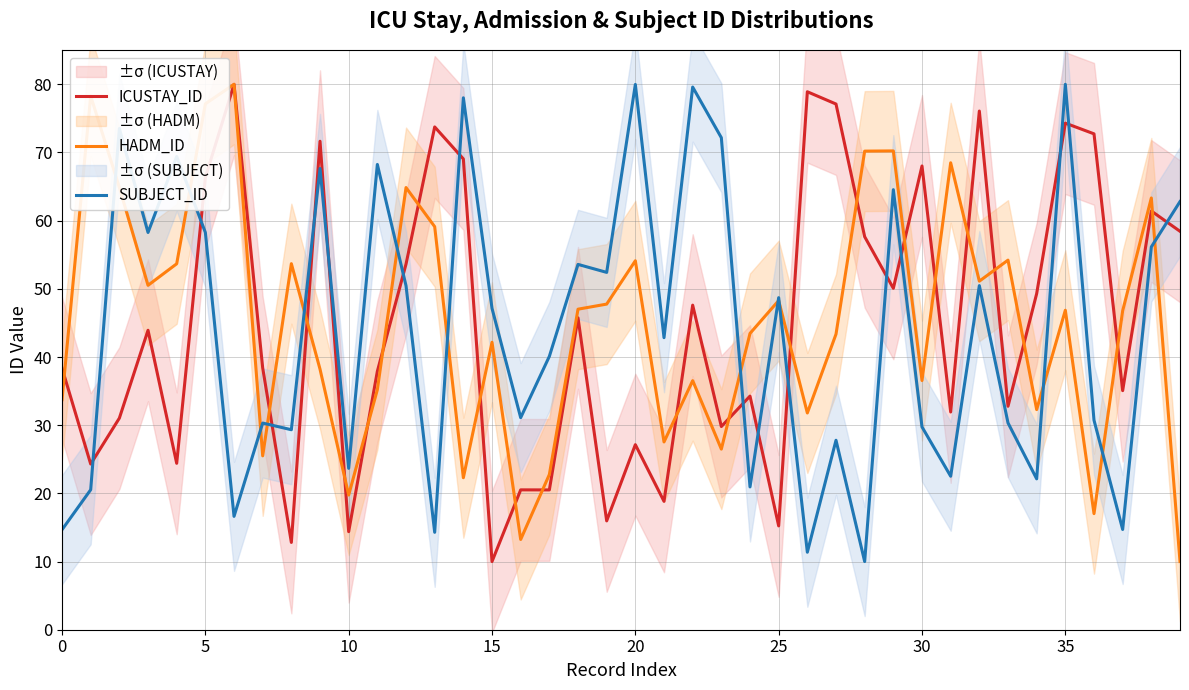

What is the greatest value displayed?

80.0